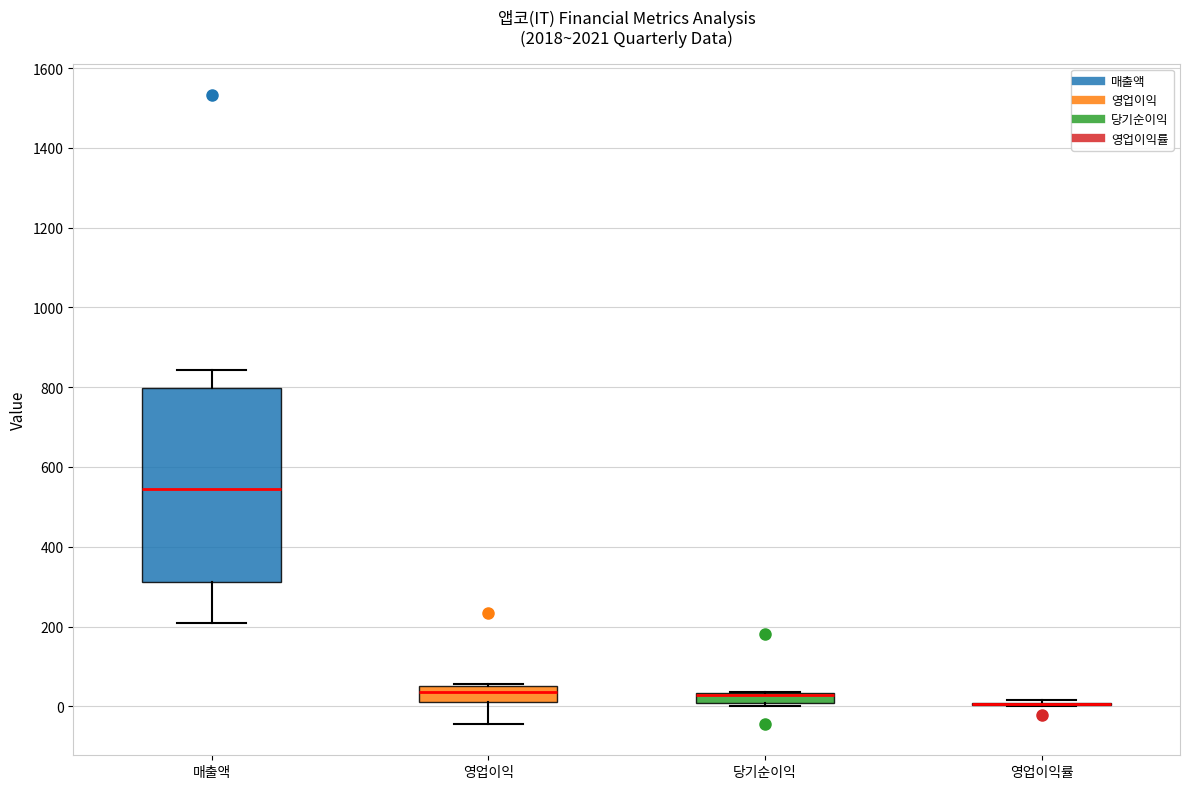

Comparing the boxes themselves (not the whiskers), which one is the tallest?

매출액